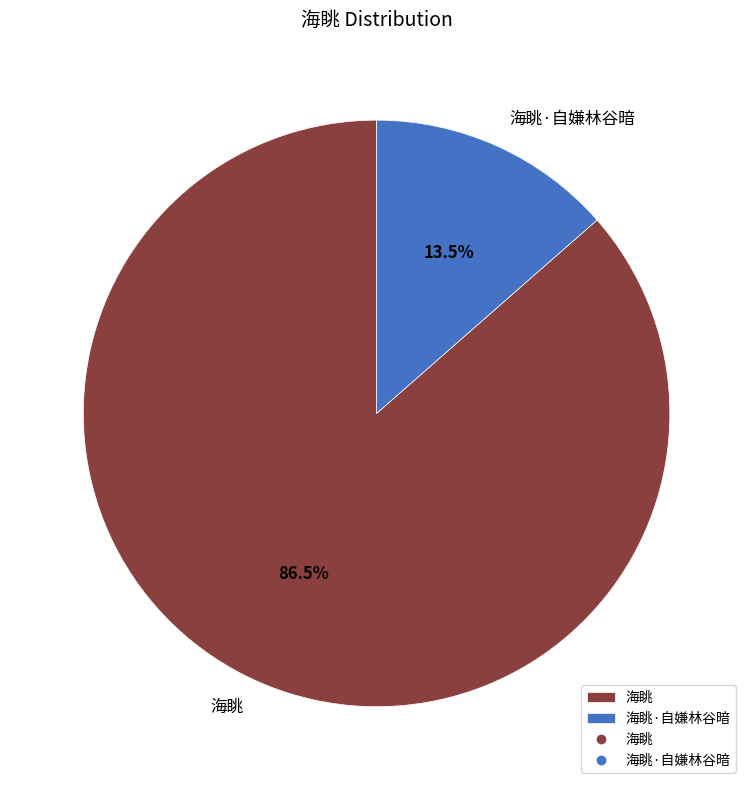

To the nearest percent, what is the average slice percentage?

50%